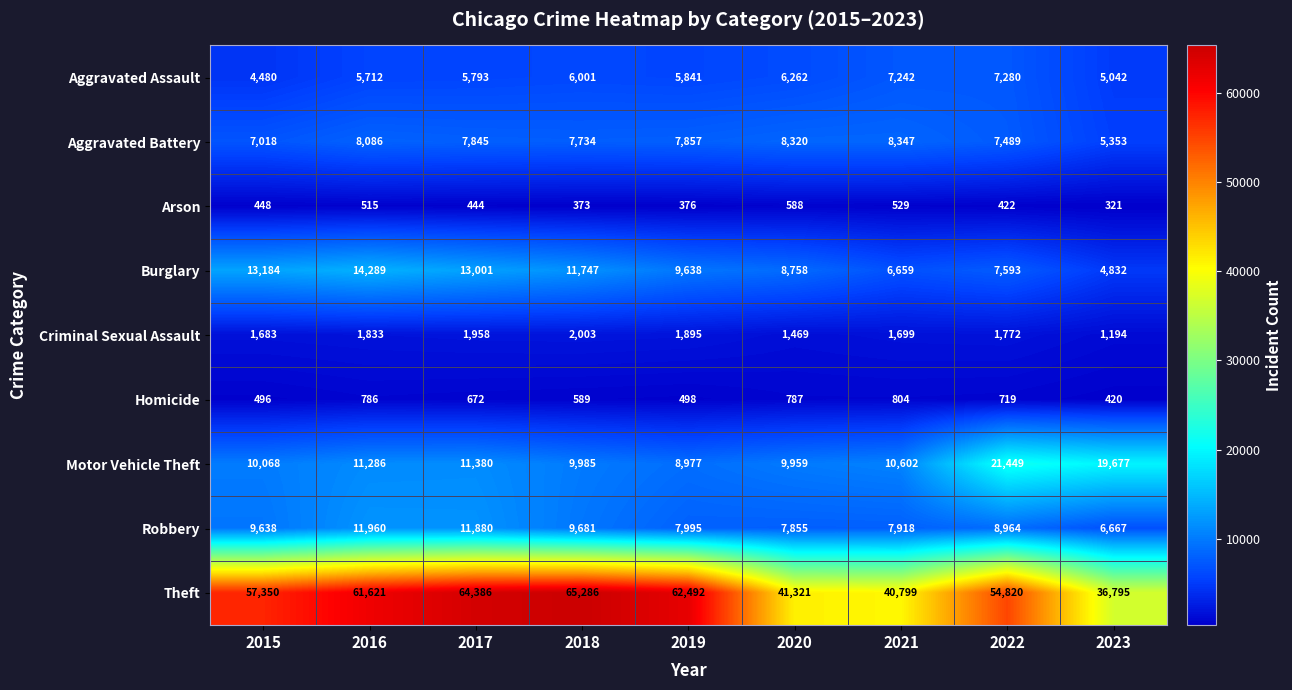

Which series has the largest total across all categories?

Theft